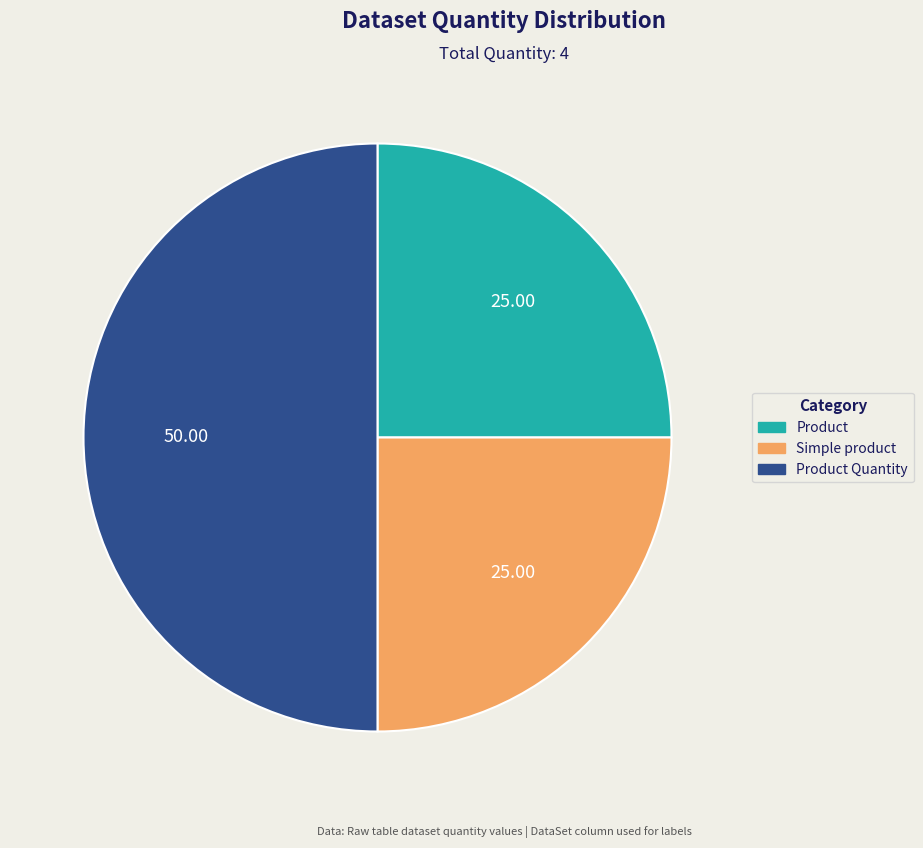

Approximately how many times larger is the value at Product Quantity compared to Simple product?

2.0